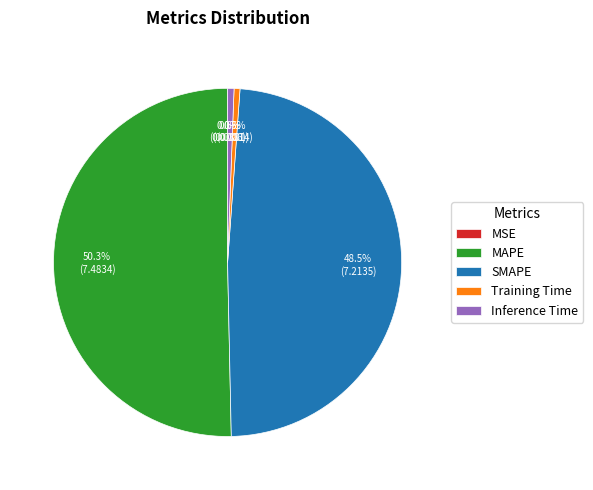

Which slice is the largest?

MAPE